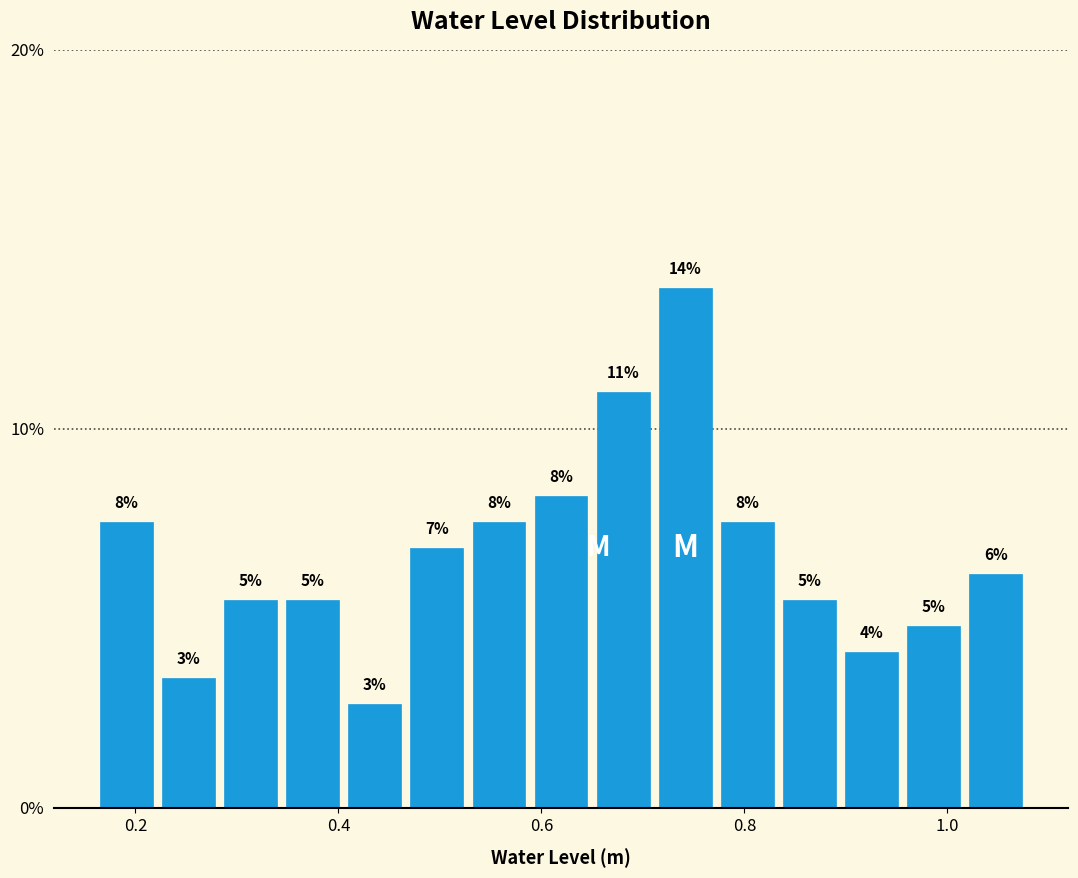

Read against the x-axis, roughly where is the centre of the tallest bar?

0.74